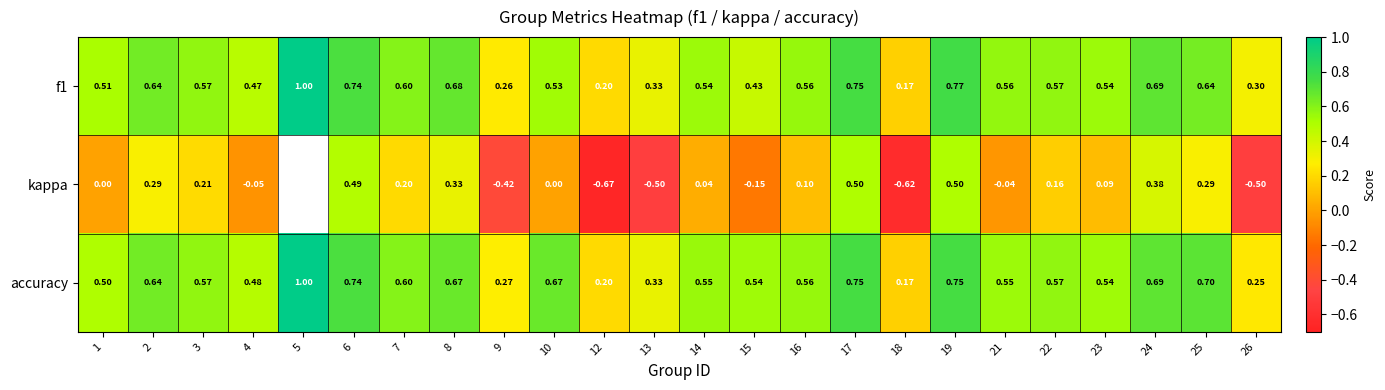

Count the accuracy values in the range 0 to 1.

24